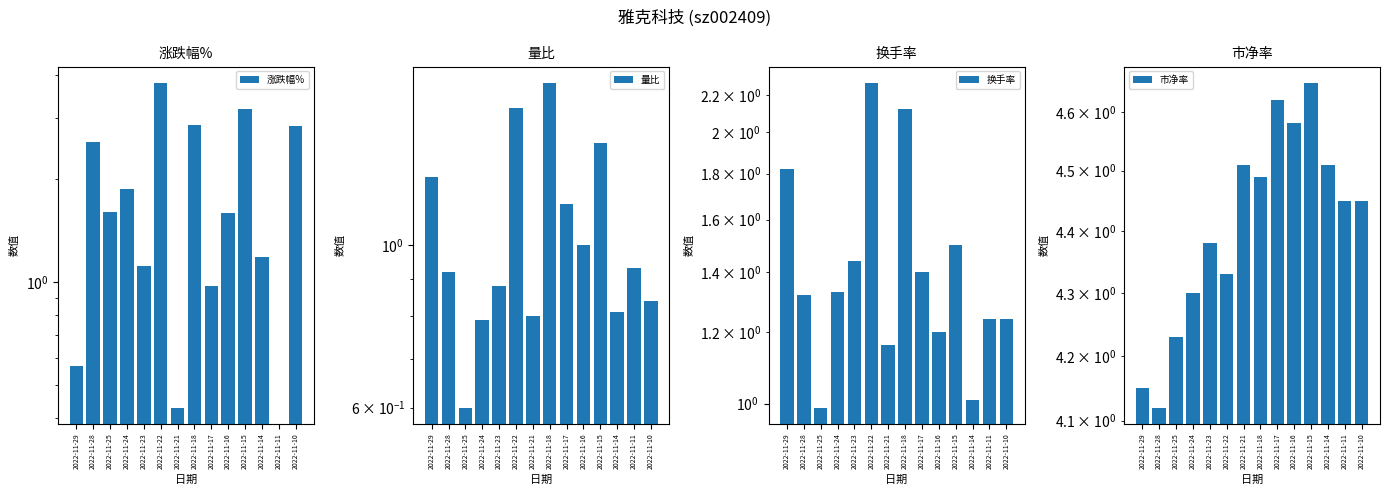

Is it true that 换手率 equals 2.1 at 2022-11-18?

True